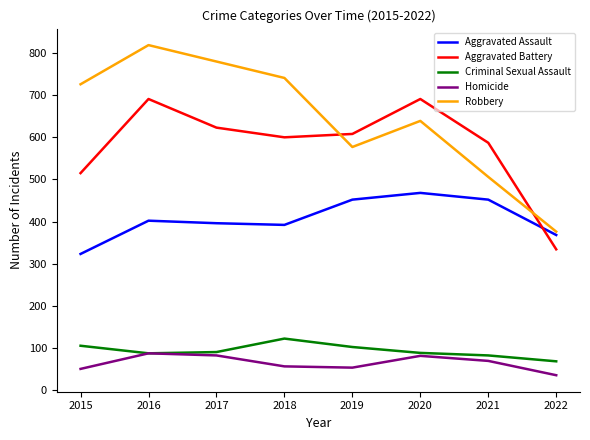

The Aggravated Assault series shows 270 at 2020. True or false?

False